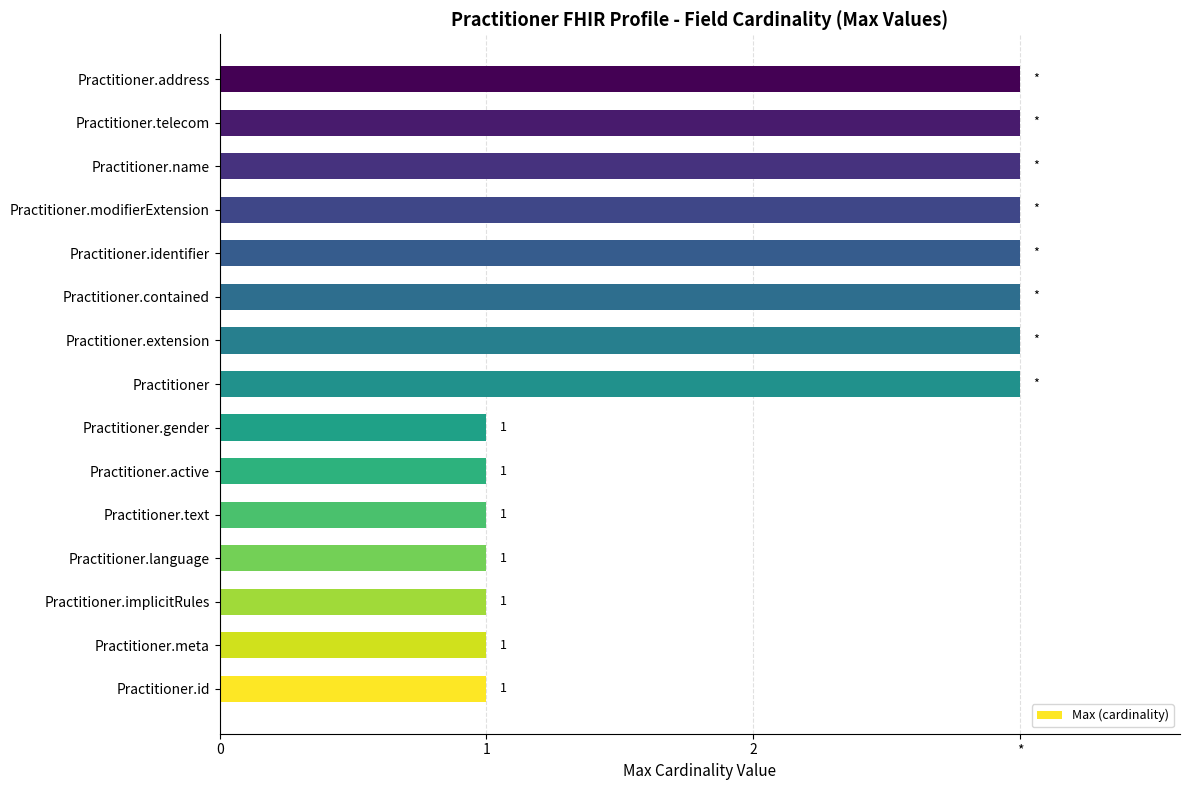

Does the chart contain any negative values?

No